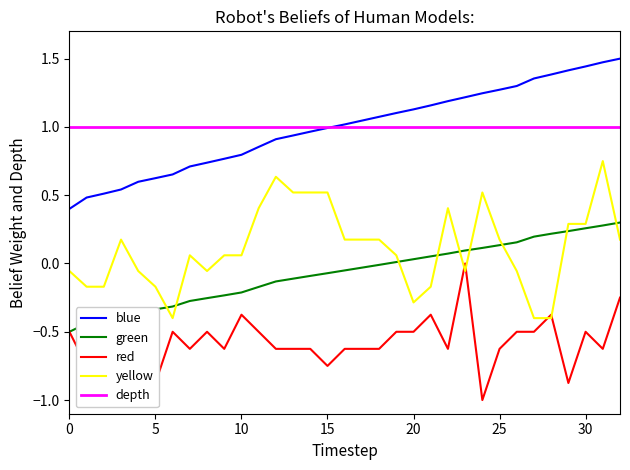

True or false: blue and yellow intersect in this chart.

False